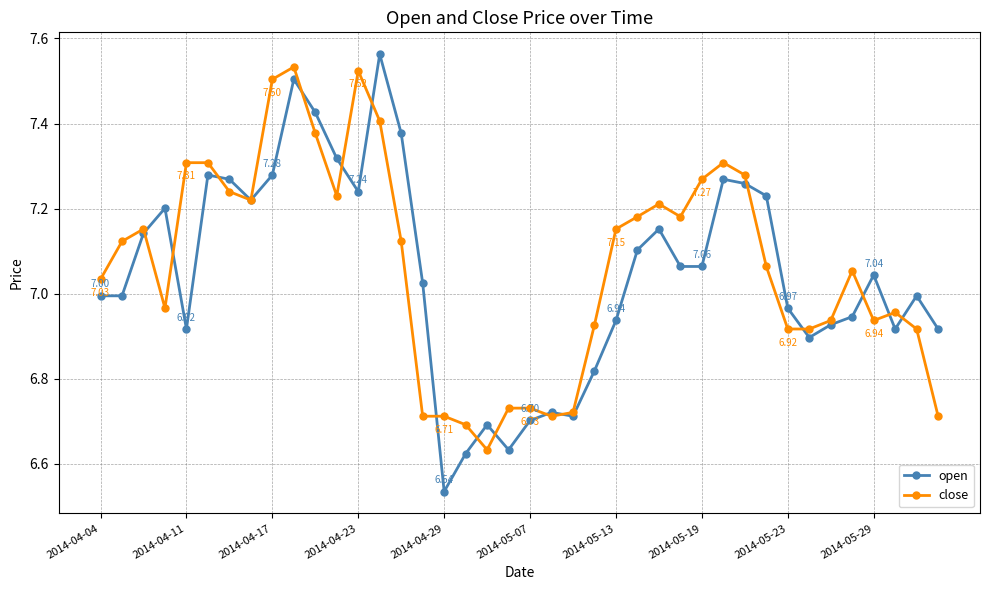

Which series has the largest range (max minus min)?

open